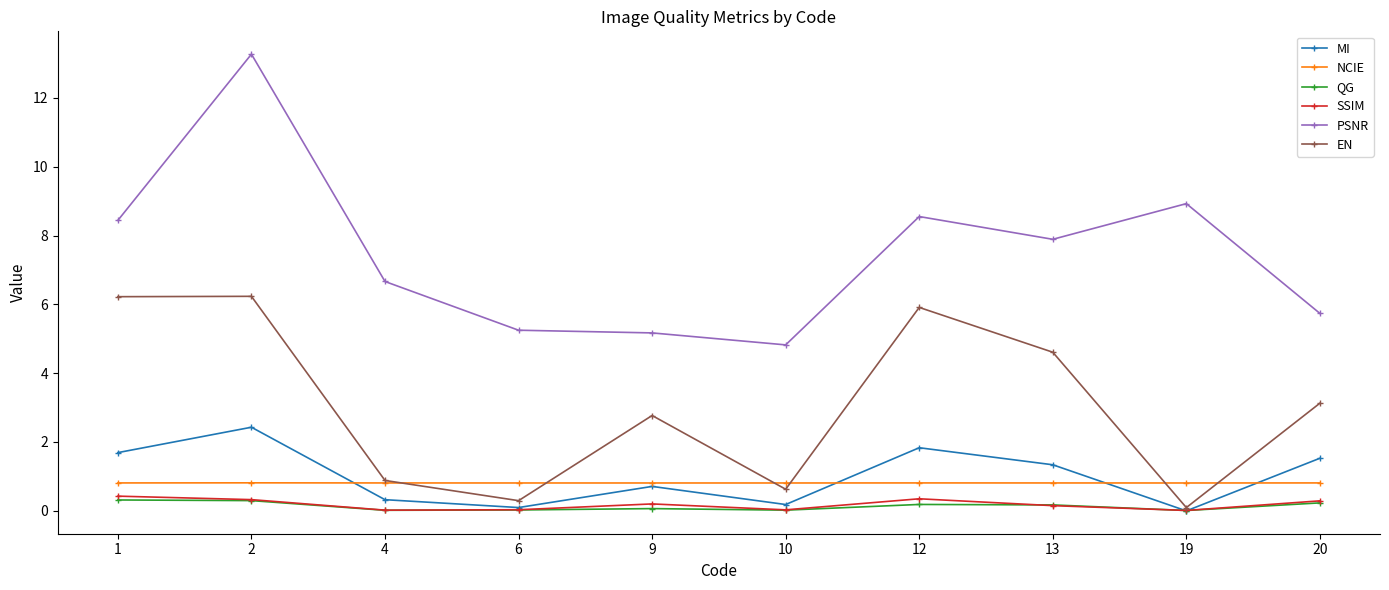

How many interior local valleys does the SSIM series have?

3